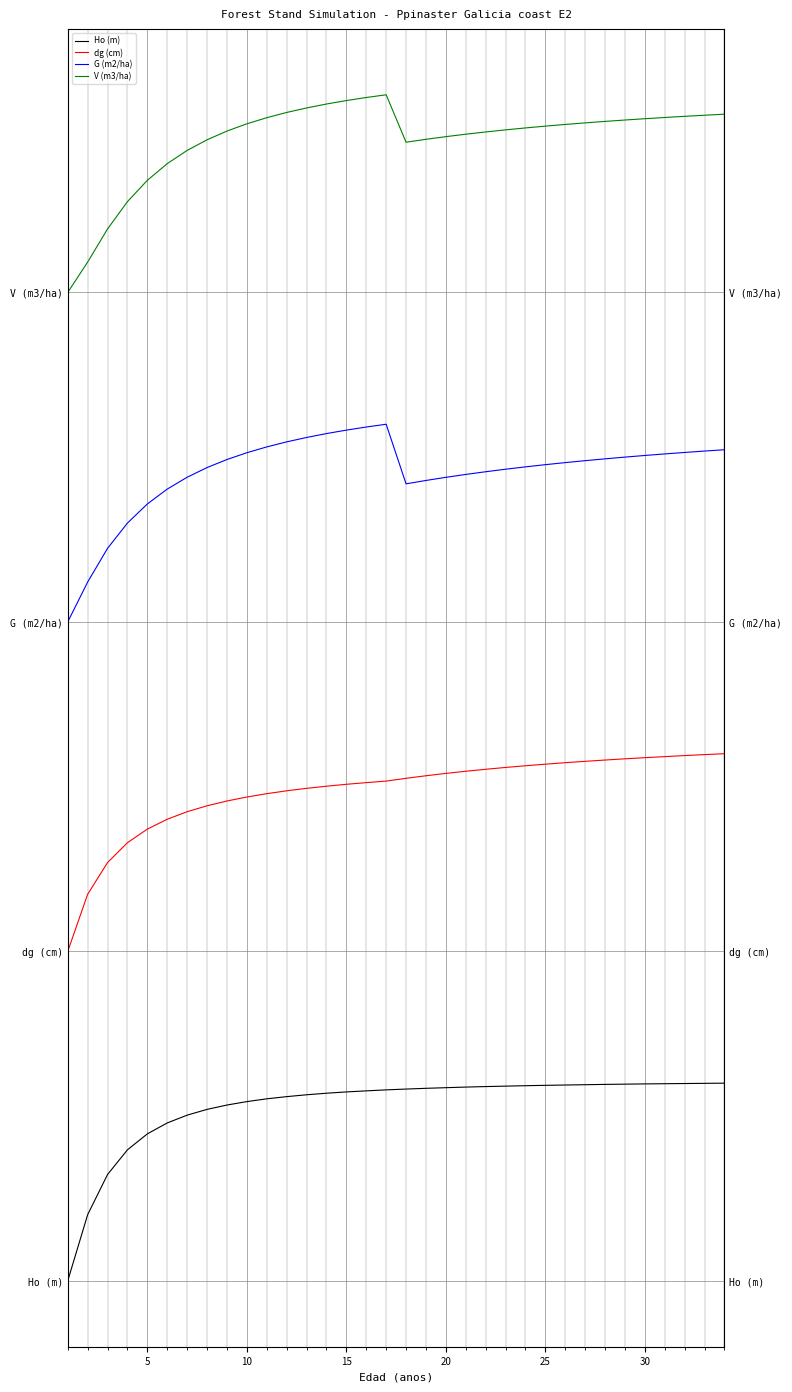

What is the maximum value shown in the chart?

9.0